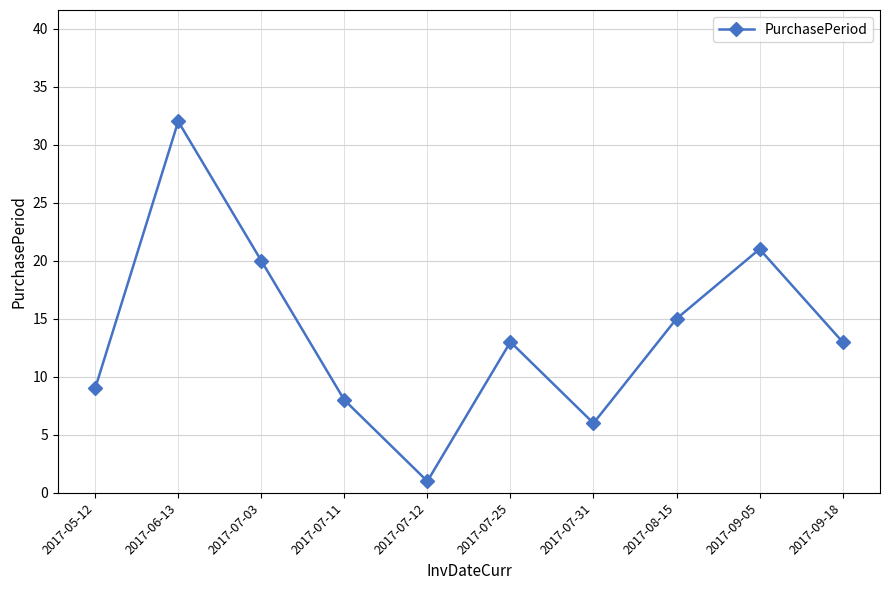

Where is the data nearest to the value 16?

2017-08-15